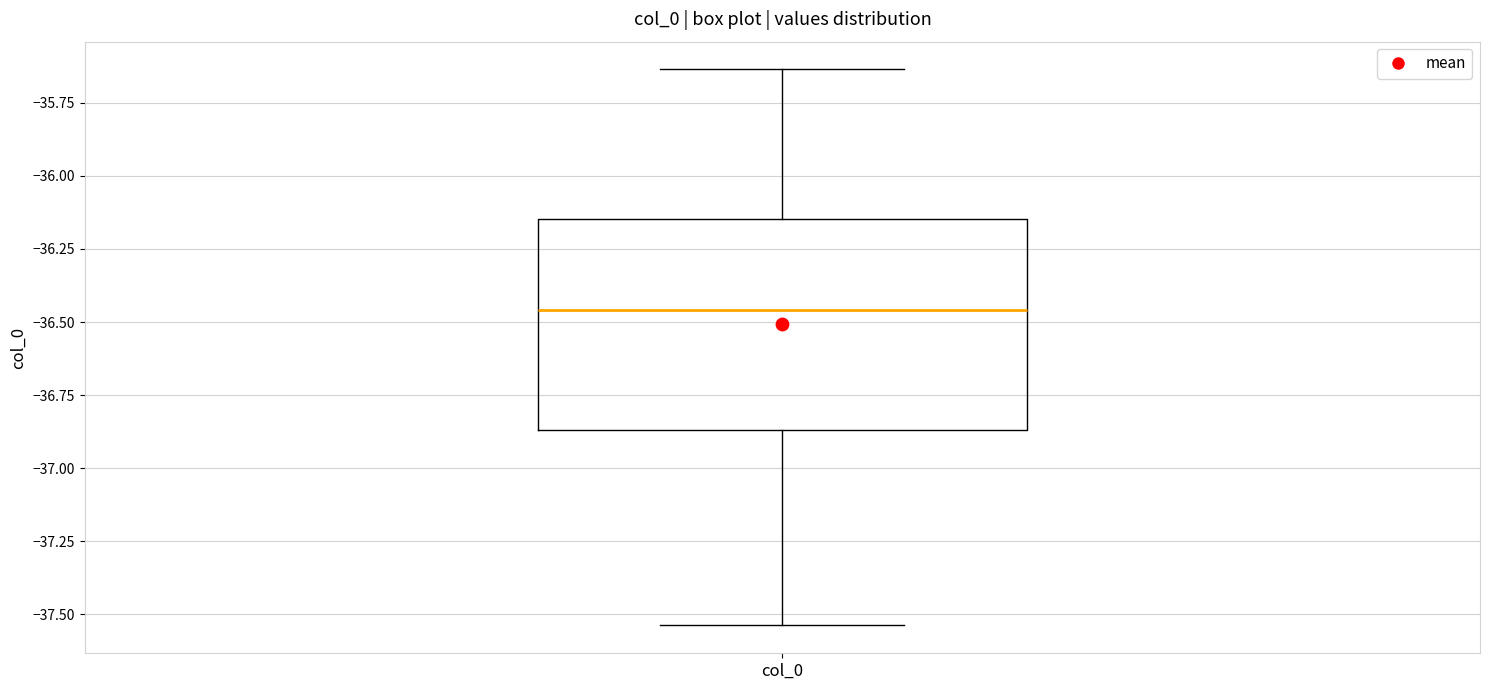

Where does the median line of the box for col_0 sit on the y-axis? The values are not printed on the chart, so give them approximately, as read against the axis.

-36.45